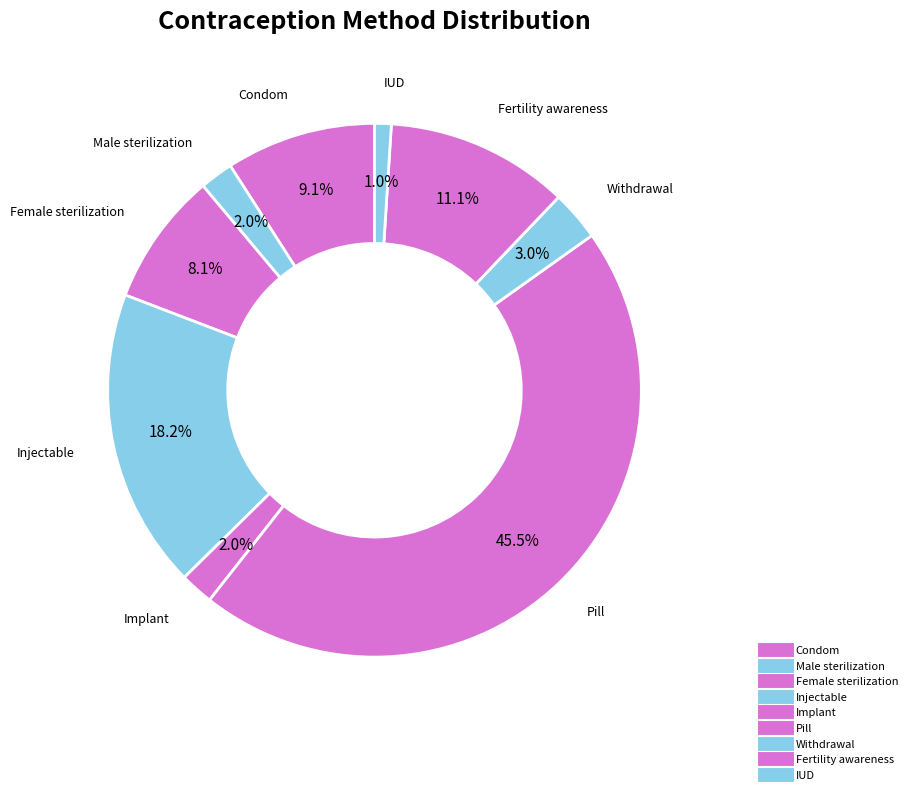

True or false: Fertility awareness accounts for 4% of the total.

False